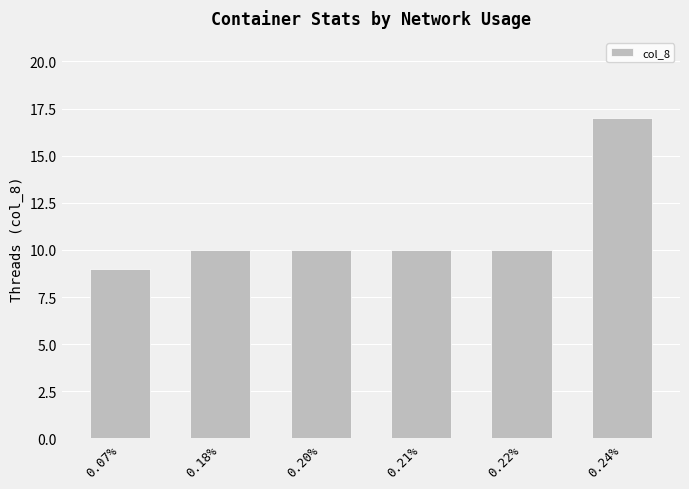

What is the maximum value shown in the chart?

17